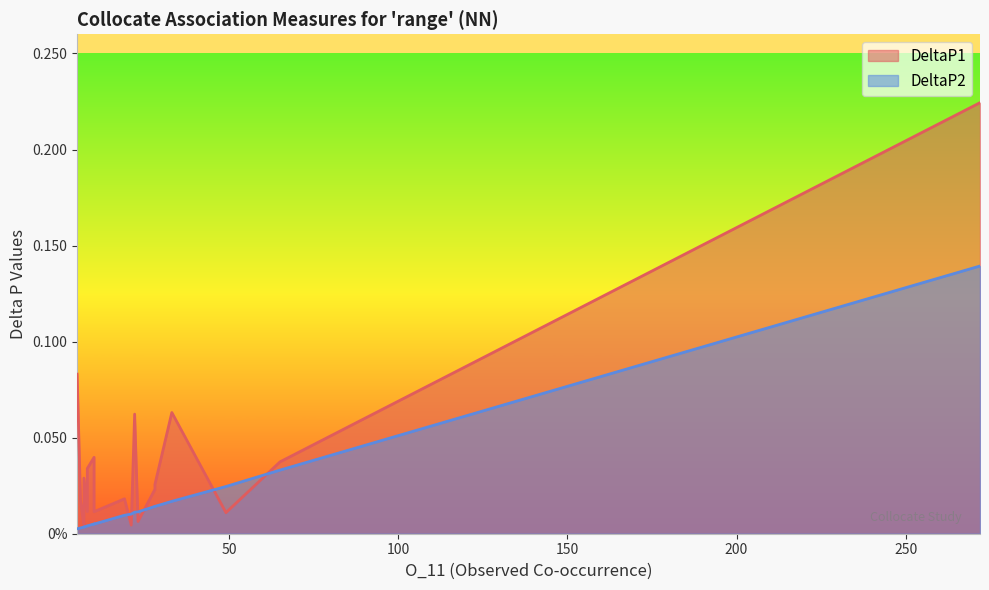

What is the difference between the maximum and minimum values in the DeltaP1 series?

0.2